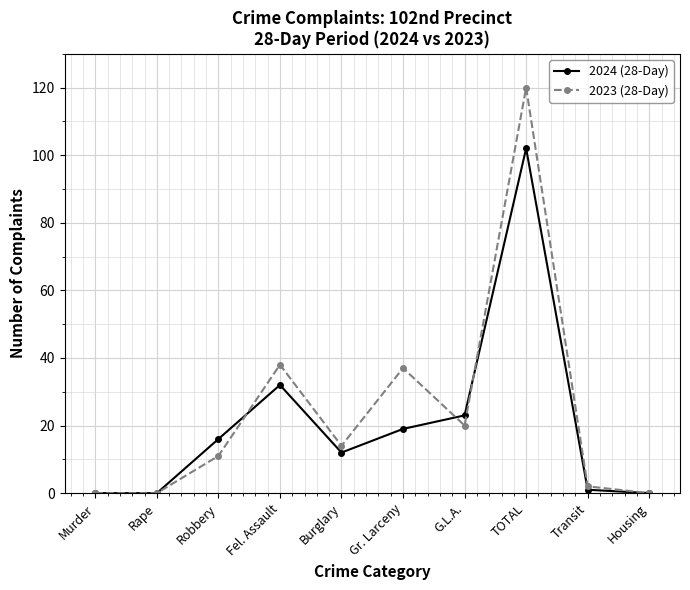

Rank the series by their average value, from highest to lowest.

2023 (28-Day), 2024 (28-Day)